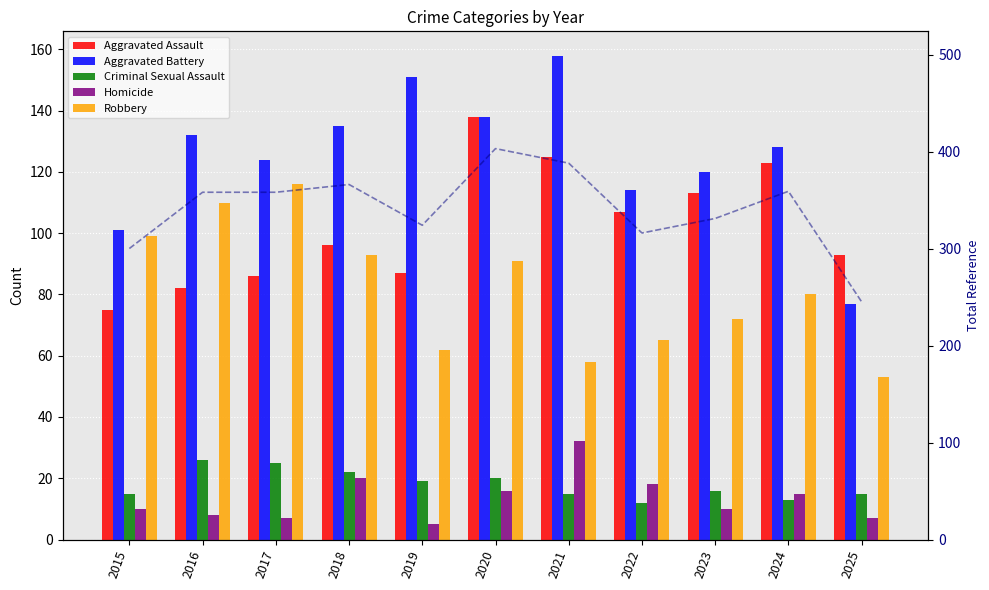

Reading right to left, transcribe all the data shown in this chart.

Aggravated Assault: 2025=93	2024=123	2023=113	2022=107	2021=125	2020=138	2019=87	2018=96	2017=86	2016=82	2015=75
Aggravated Battery: 2025=77	2024=128	2023=120	2022=114	2021=158	2020=138	2019=151	2018=135	2017=124	2016=132	2015=101
Criminal Sexual Assault: 2025=15	2024=13	2023=16	2022=12	2021=15	2020=20	2019=19	2018=22	2017=25	2016=26	2015=15
Homicide: 2025=7	2024=15	2023=10	2022=18	2021=32	2020=16	2019=5	2018=20	2017=7	2016=8	2015=10
Robbery: 2025=53	2024=80	2023=72	2022=65	2021=58	2020=91	2019=62	2018=93	2017=116	2016=110	2015=99
Total: 2025=245	2024=359	2023=331	2022=316	2021=388	2020=403	2019=324	2018=366	2017=358	2016=358	2015=300